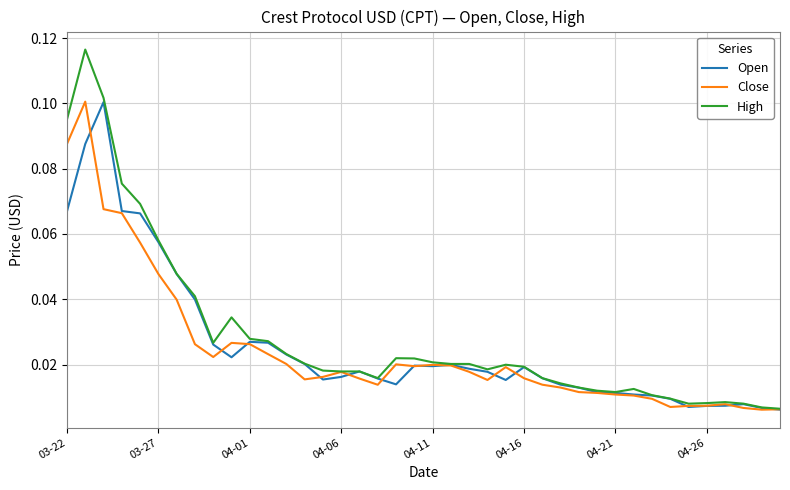

List the series in order of their overall mean, lowest first.

Close, Open, High